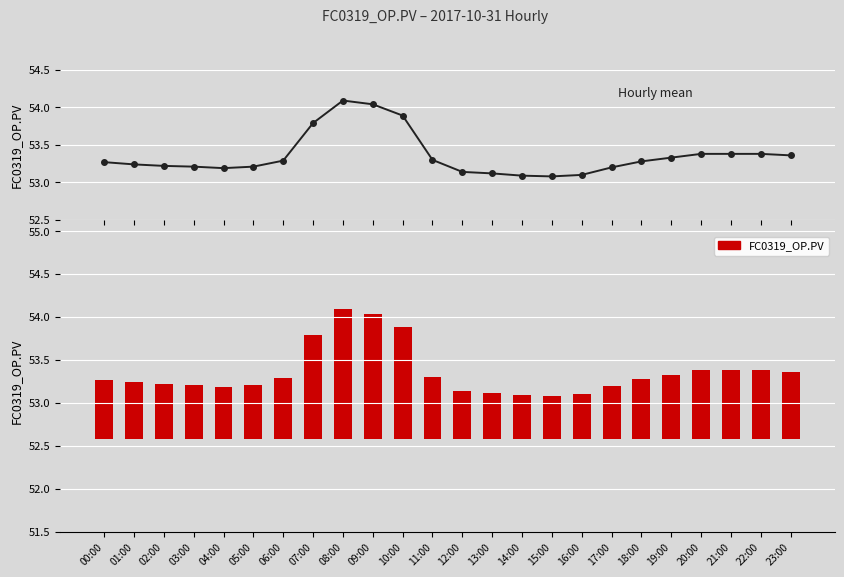

At which label is FC0319_OP.PV (line) closest to 53?

15:00